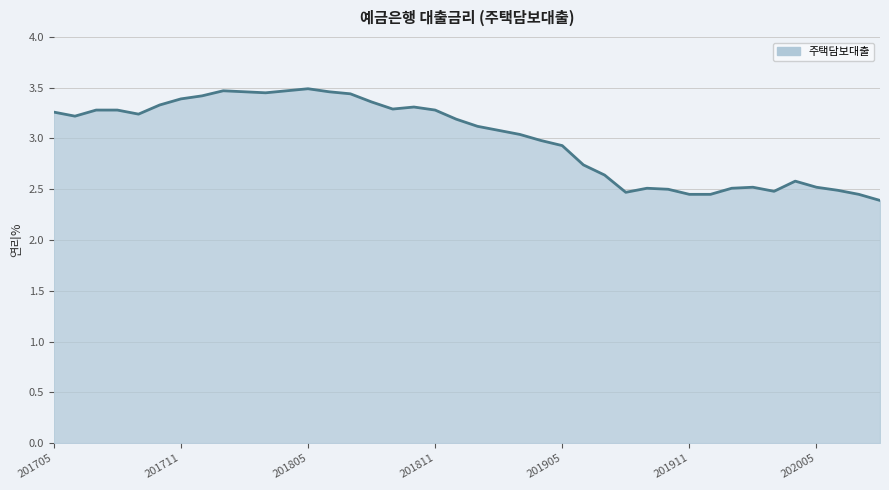

What is the difference between the maximum and minimum values?

1.1